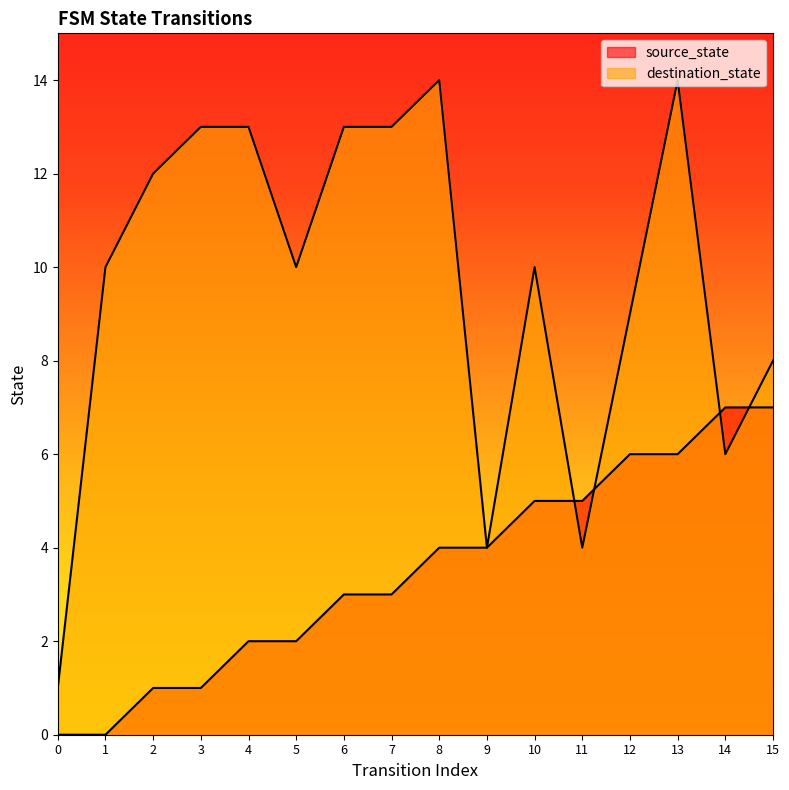

Which series changed the most between 5 and 9?

destination_state